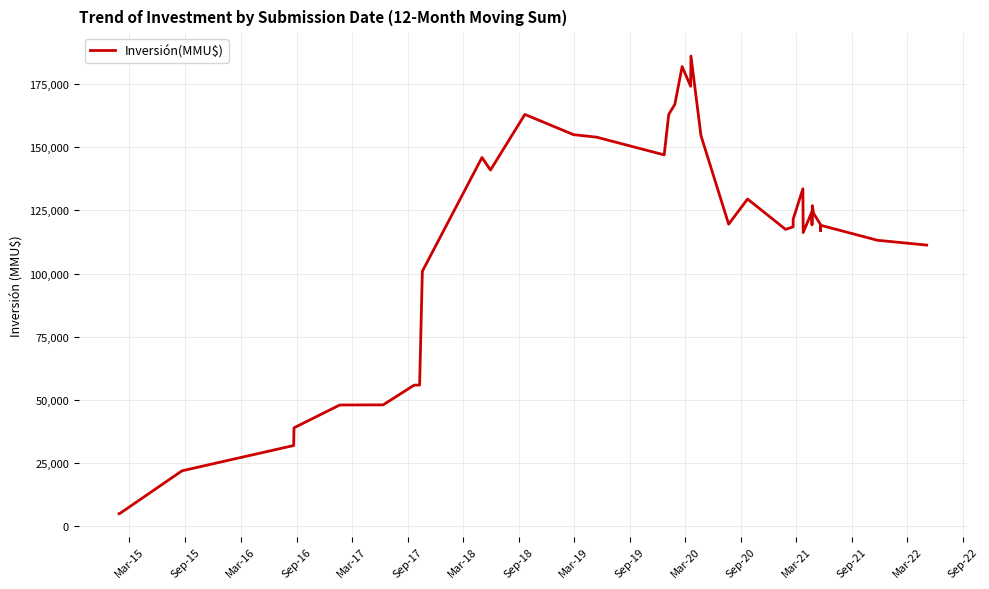

What is the difference between the maximum and minimum values?

181040